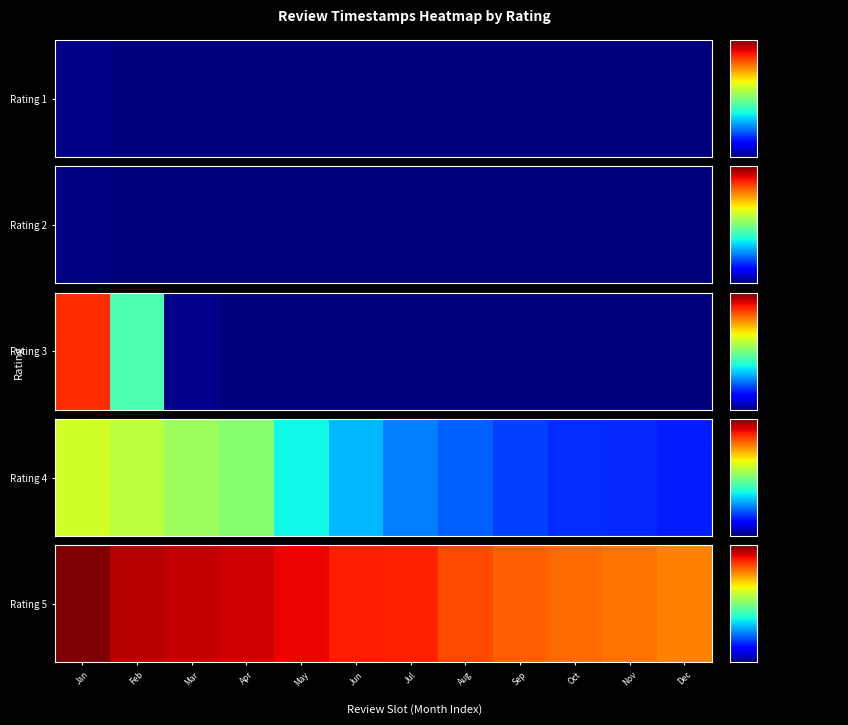

Reading right to left, extract all data points from this chart.

1655768333059	1657029273752	1657674516691	1658699811793	1661102321389	1664853224808	1665092717691	1667773368209	1669856285026	1670611700031	1671840729419	1676239263549